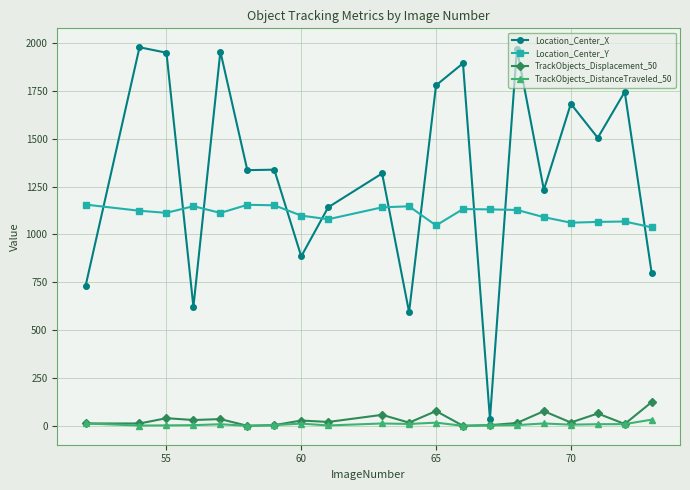

True or false: Location_Center_X and TrackObjects_DistanceTraveled_50 cross at least once.

False